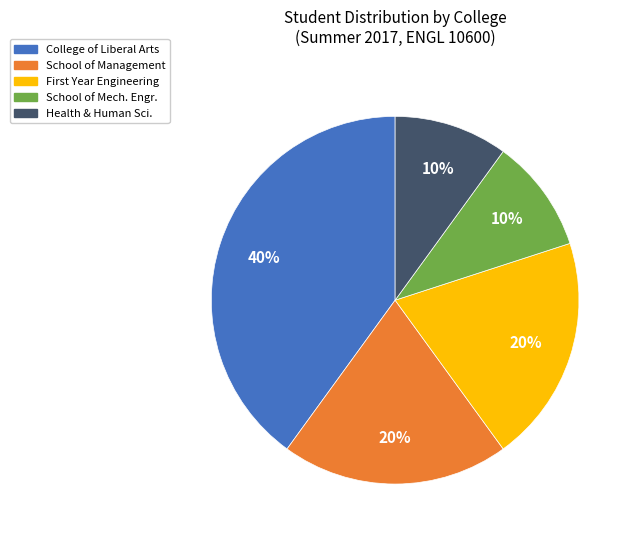

Is there any slice that represents more than half of the pie?

No